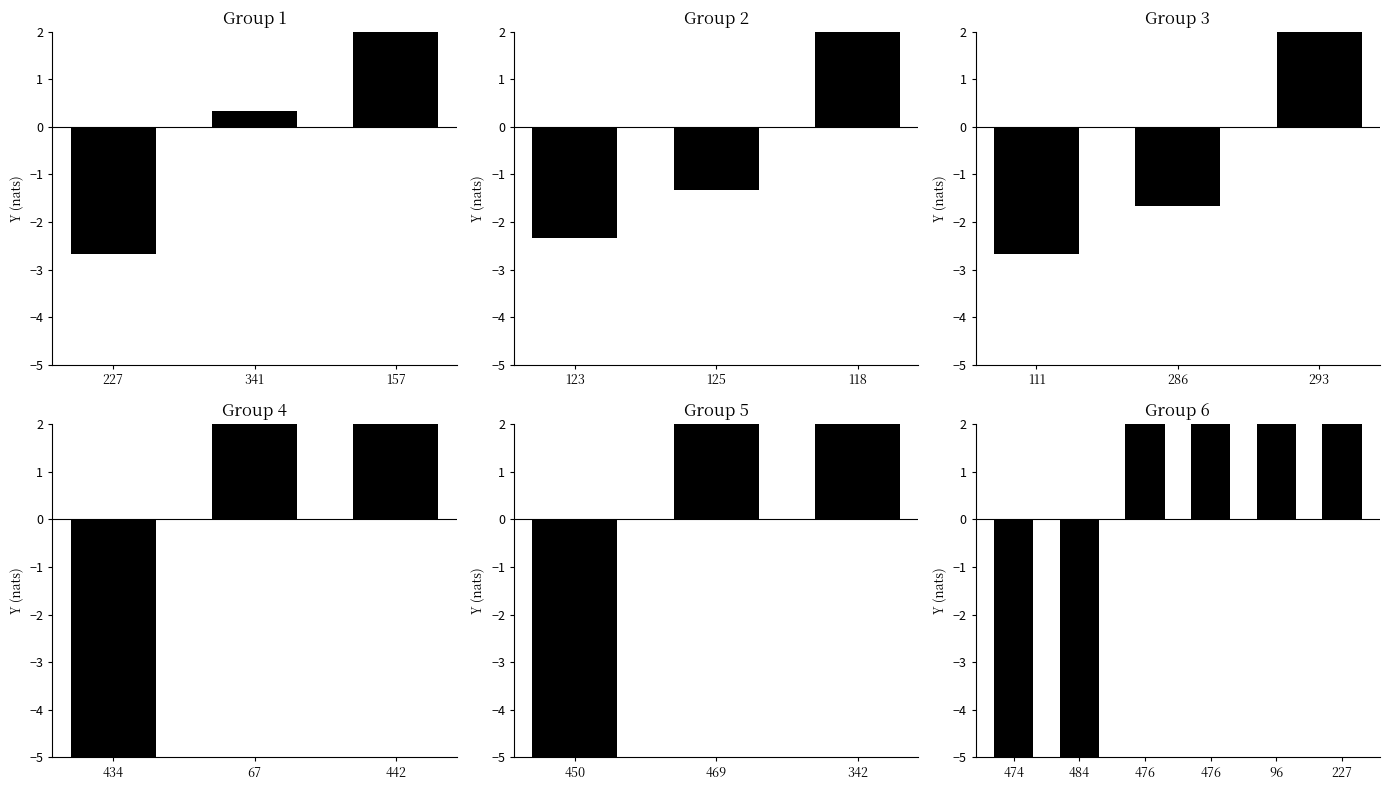

The value at 476 is 6. True or false?

False